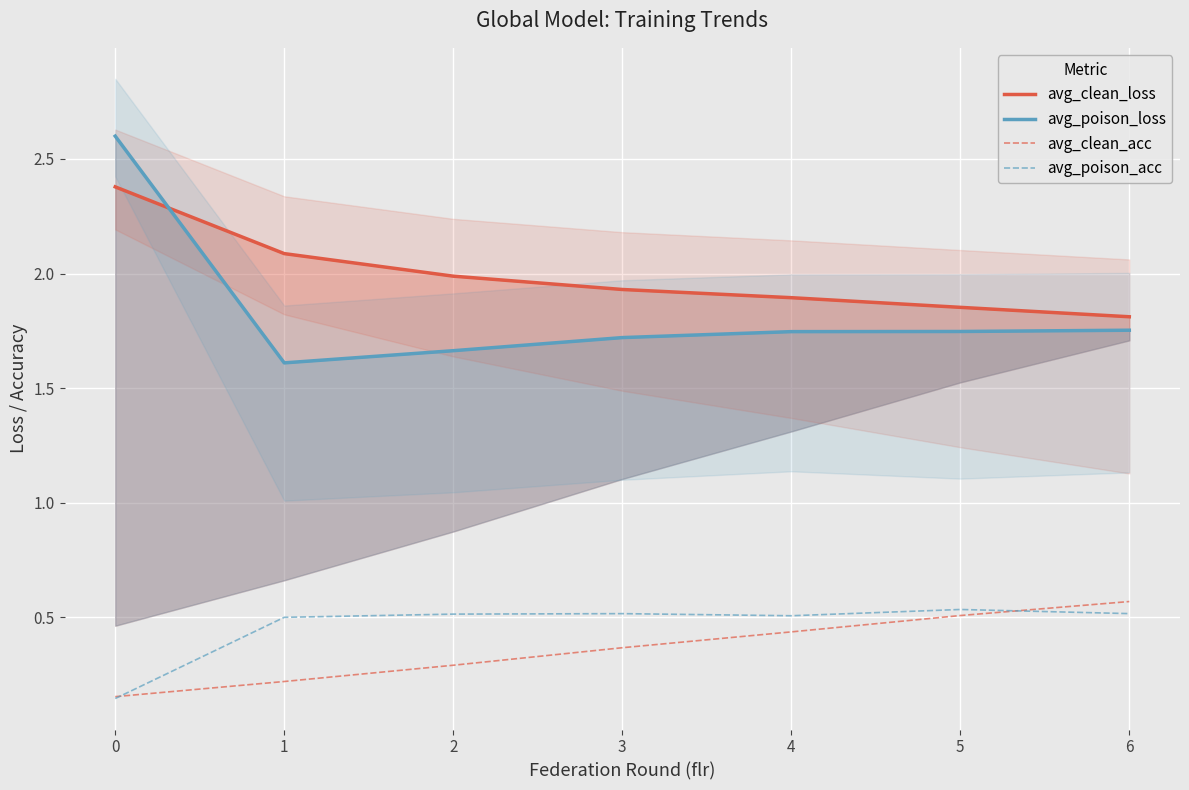

At which label is avg_clean_loss closest to 2?

2